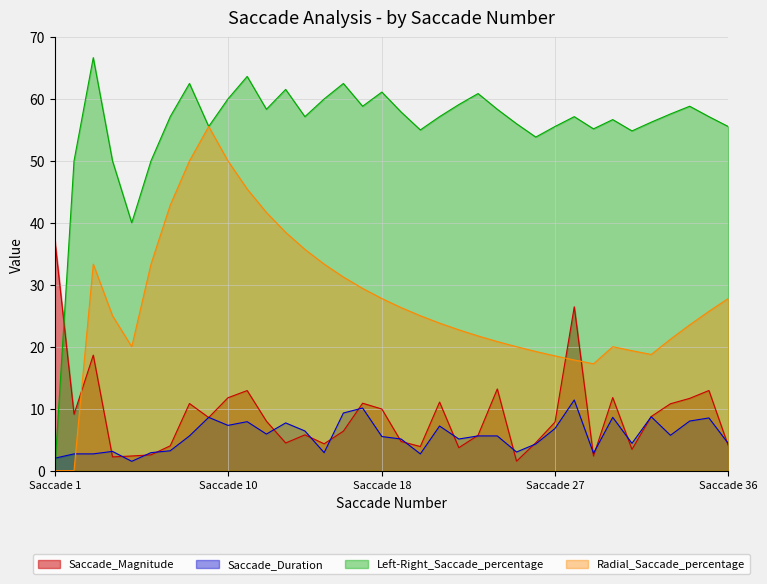

Is the value of Radial_Saccade_percentage at Saccade 36 greater than the value of Saccade_Magnitude at Saccade 18?

Yes